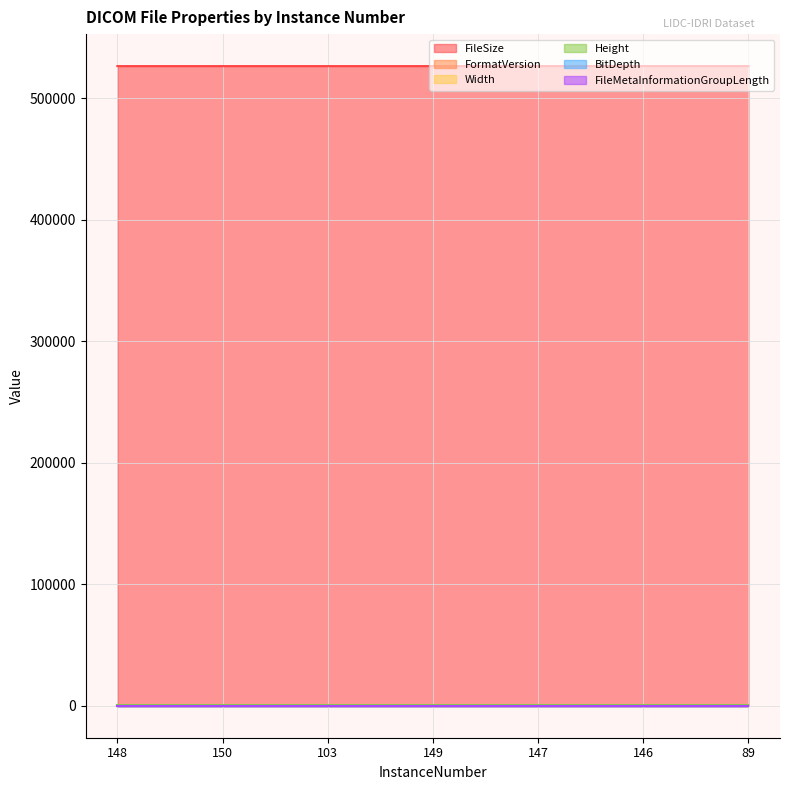

What is the lowest value of the Height series?

512